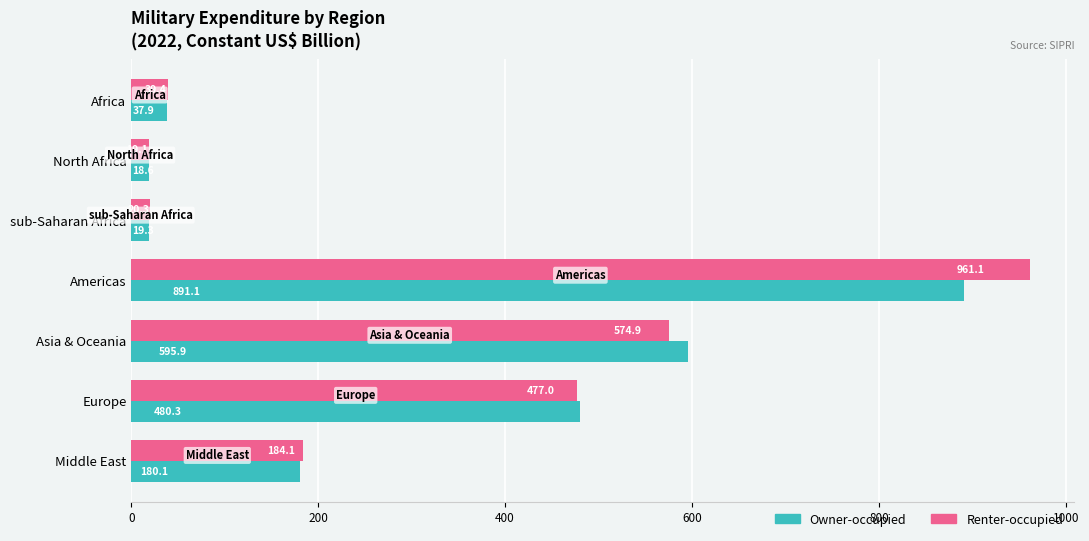

True or false: Renter-occupied has a value of 786.5 at Europe.

False